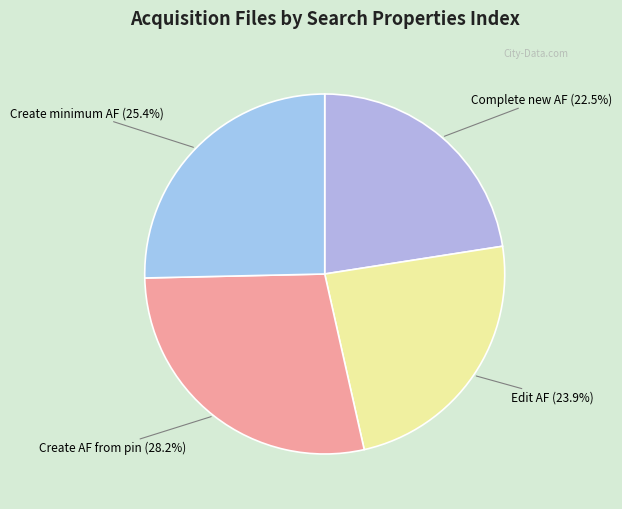

To the nearest percent, what is the difference between the largest and smallest slice percentages?

6%